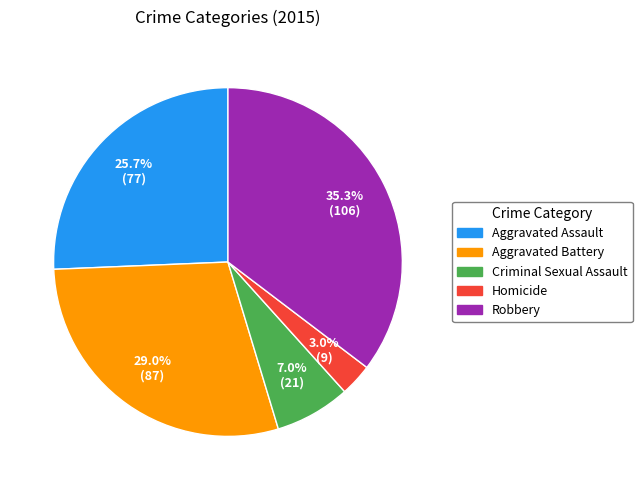

Is the sum of Homicide and Aggravated Assault greater than half?

No